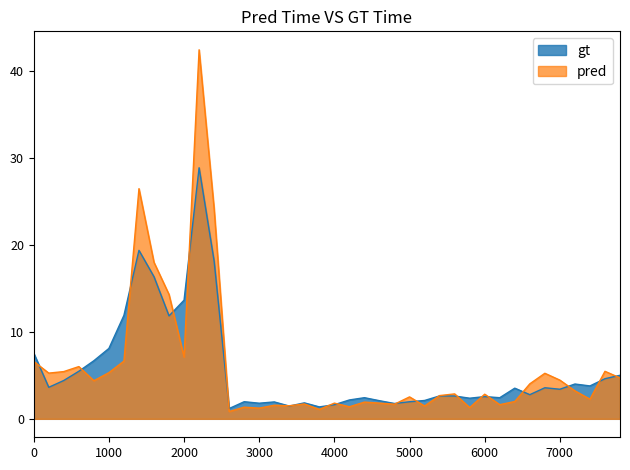

Is it true that the value at 7800 is 5.0?

True